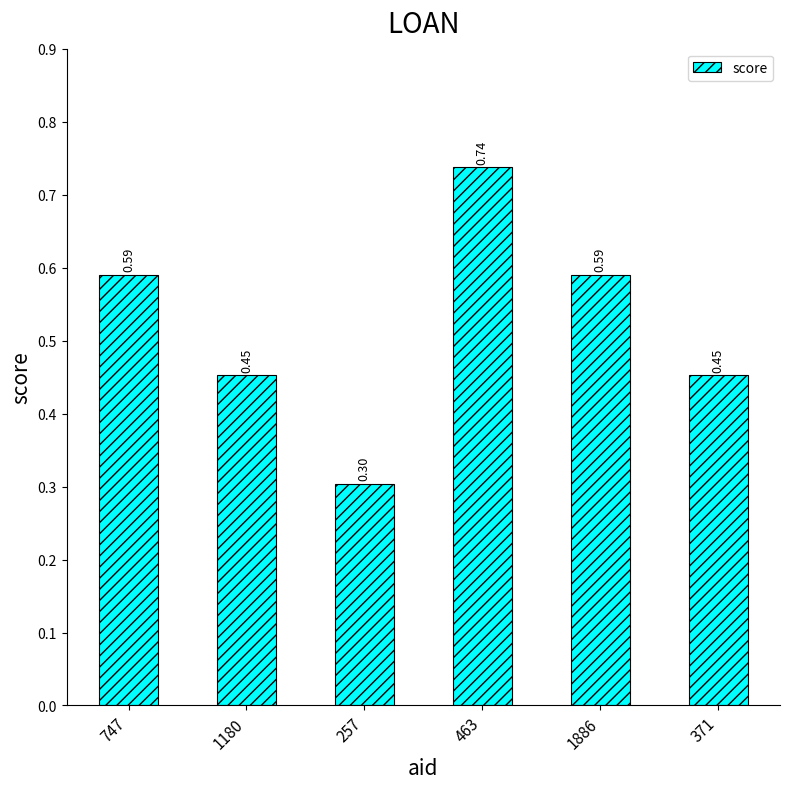

Which has a higher value, 371 or 1886?

1886